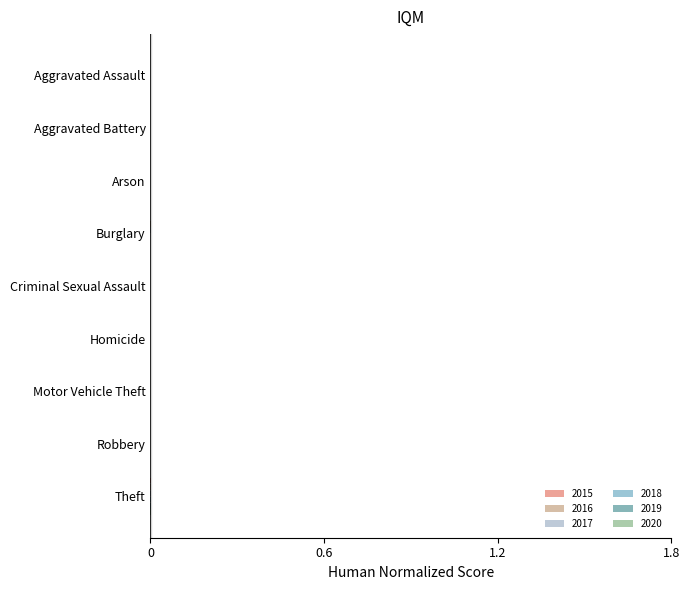

List the labels in order of 2016 value, smallest first.

Arson, Homicide, Criminal Sexual Assault, Aggravated Assault, Aggravated Battery, Robbery, Motor Vehicle Theft, Burglary, Theft